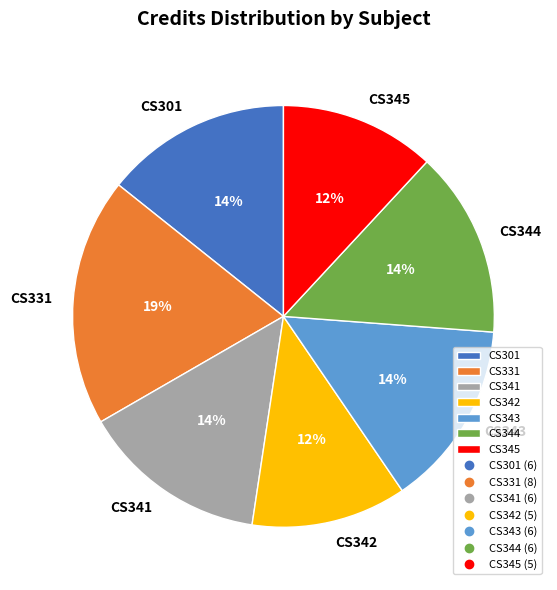

Is the sum of CS341 and CS342 greater than half?

No